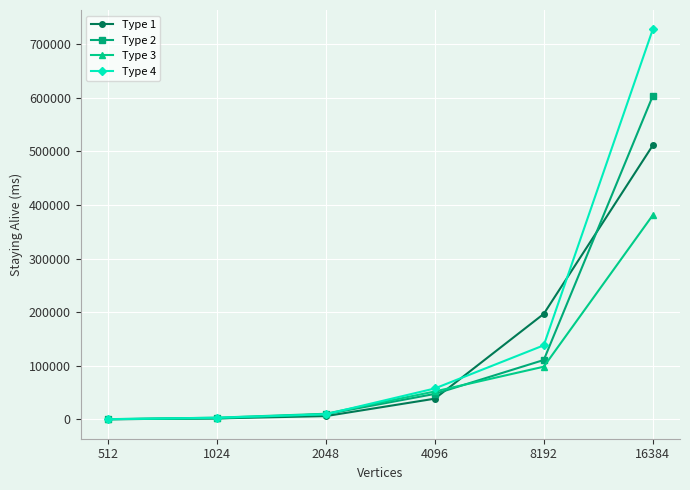

Which category has the highest value across all series?

16384